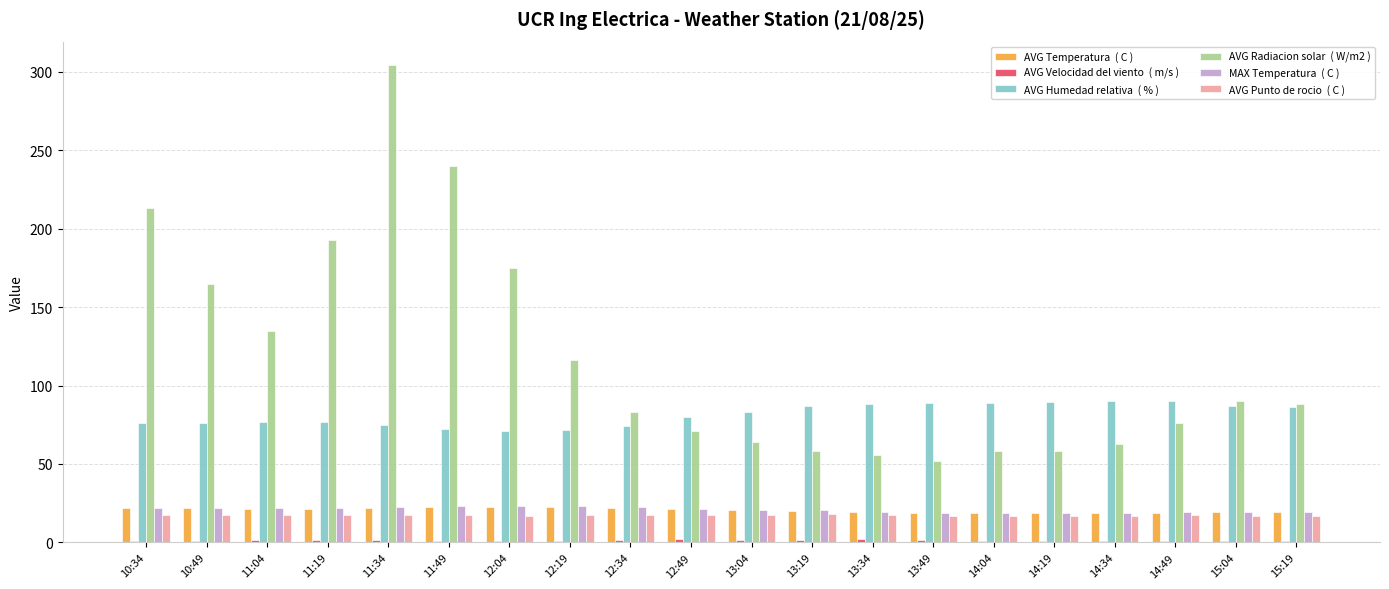

At which category does the chart reach its peak across all series?

11:34